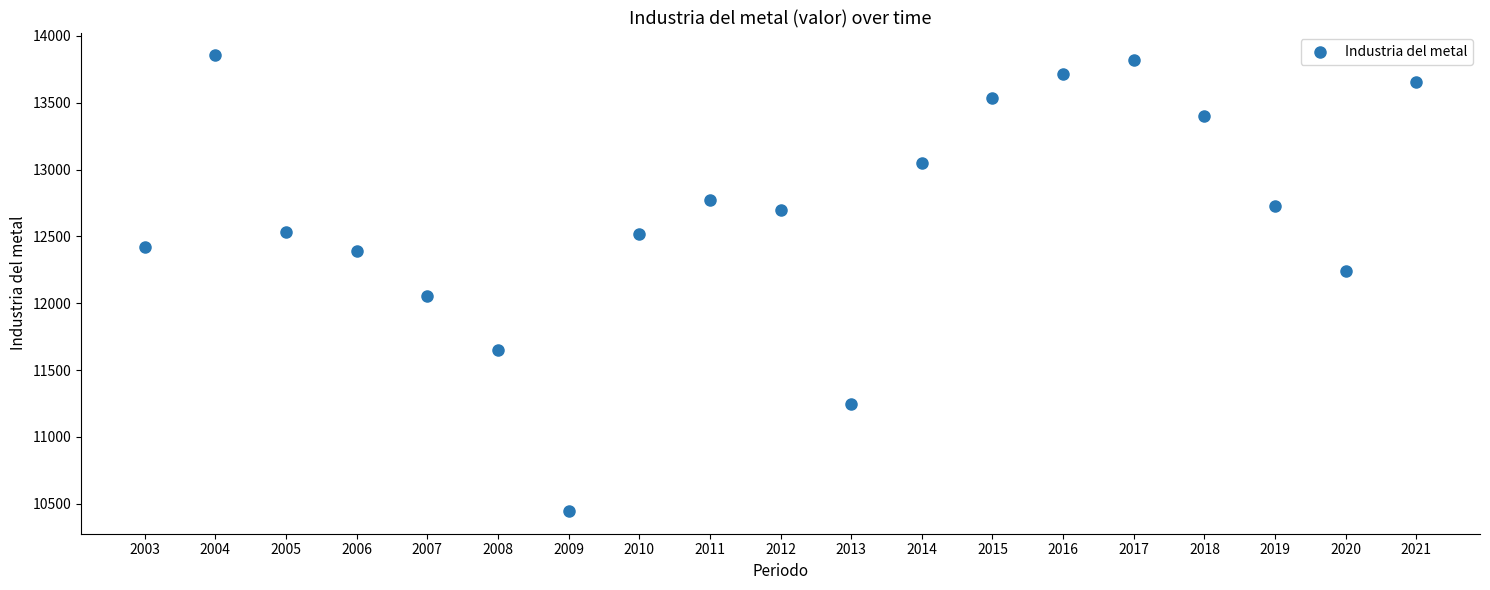

What is the range of Y values (max minus min)?

3409.8